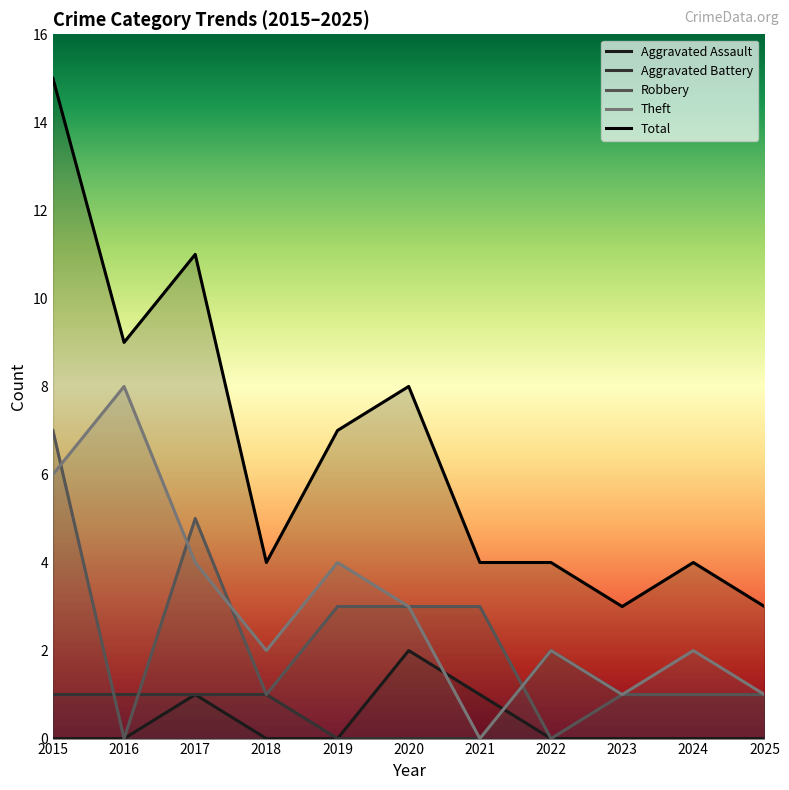

The Robbery series shows 0 at 2022. True or false?

True